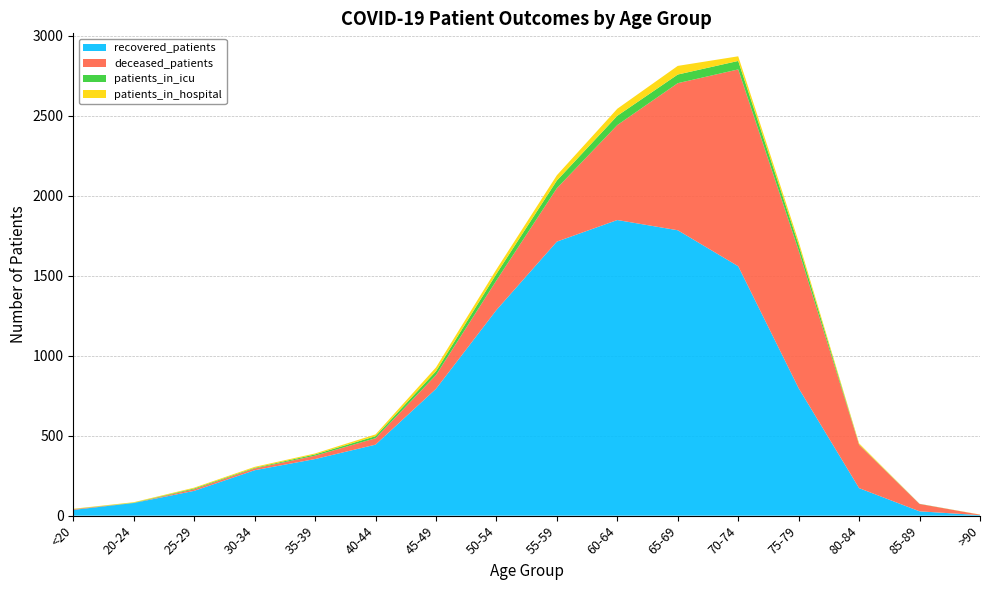

Reading left to right, transcribe all the data shown in this chart.

recovered_patients: 36	79	155	284	354	444	793	1286	1714	1849	1785	1560	797	172	27	3
deceased_patients: 4	0	10	11	21	40	86	185	334	594	920	1231	861	271	46	3
patients_in_icu: 1	2	5	4	8	13	24	41	48	58	54	53	36	2	1	0
patients_in_hospital: 2	3	5	6	6	11	24	28	33	44	54	29	20	7	0	1